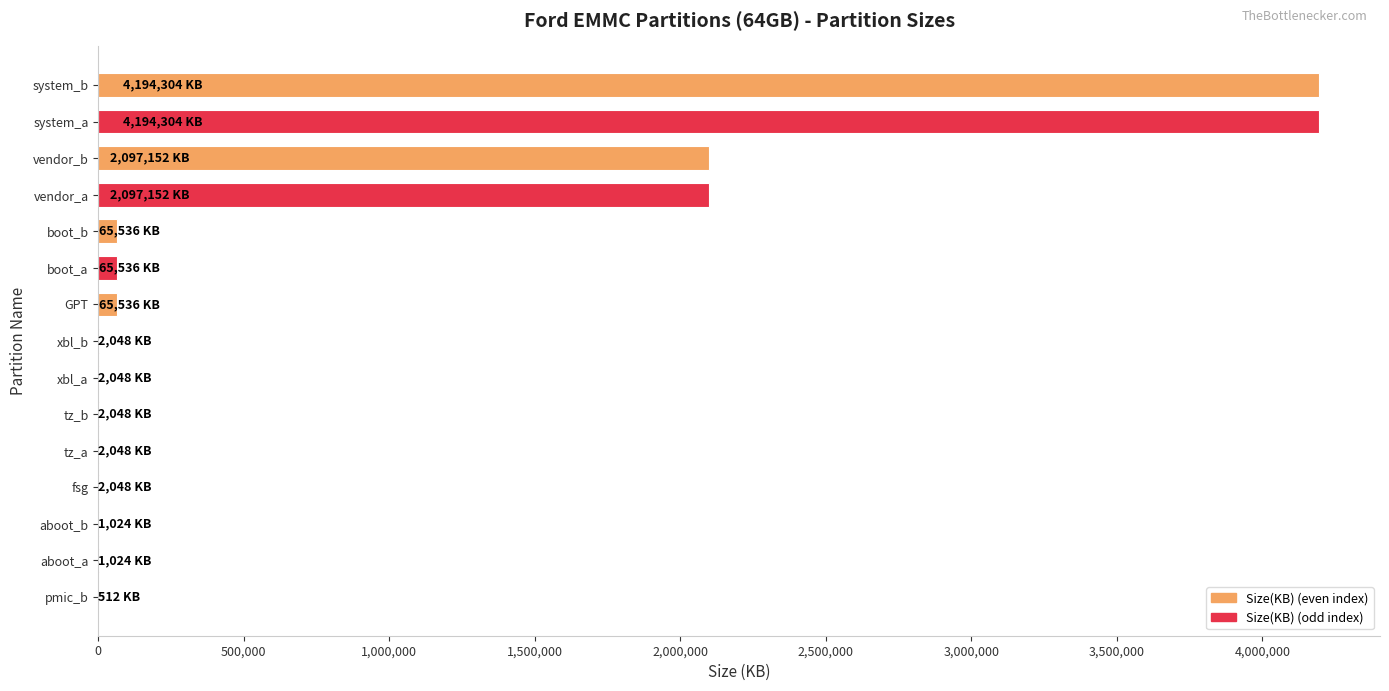

True or false: the data shows 545063 at vendor_a.

False